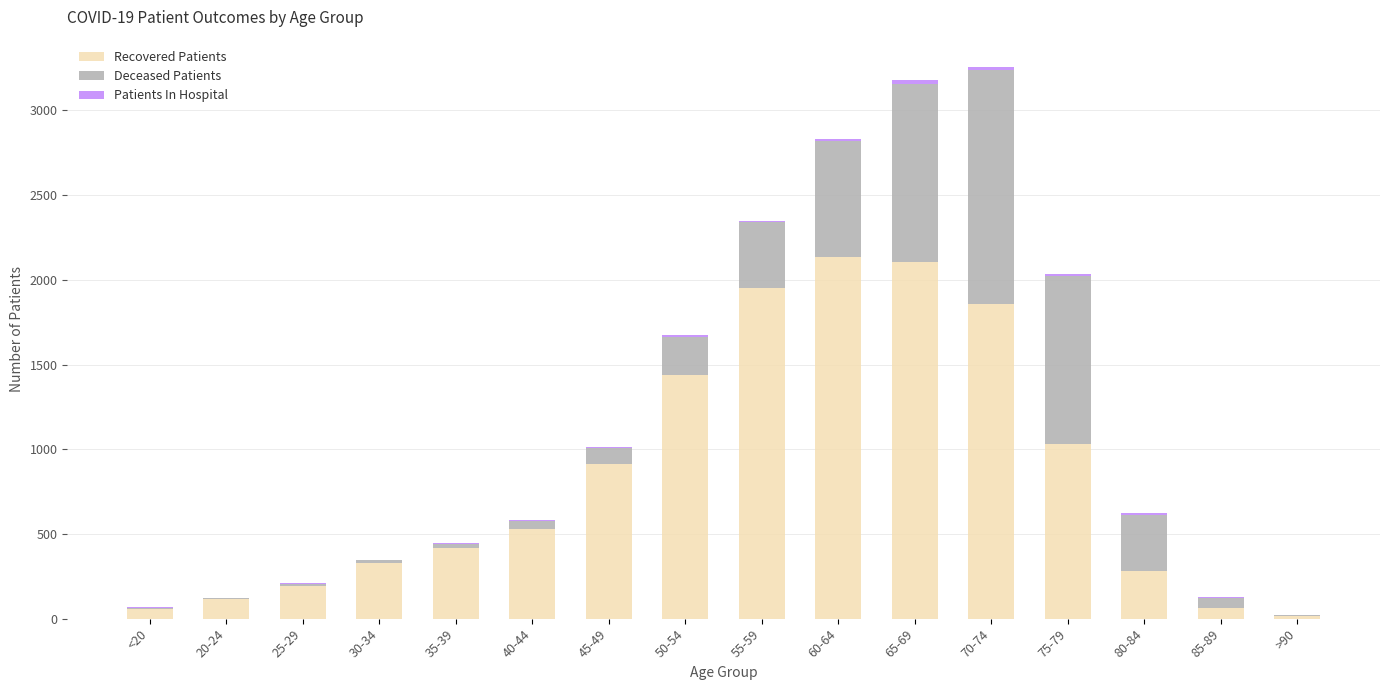

Are the bars horizontal?

No